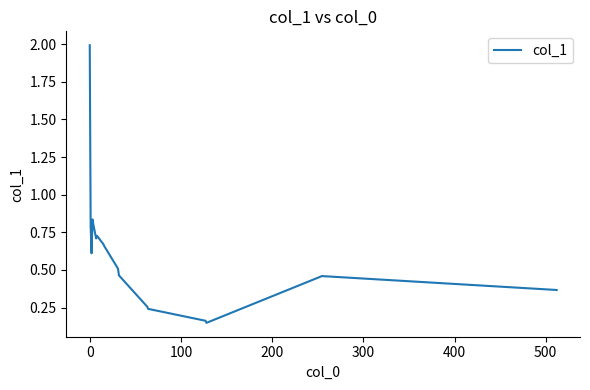

What is the difference between the maximum and minimum values?

1.8